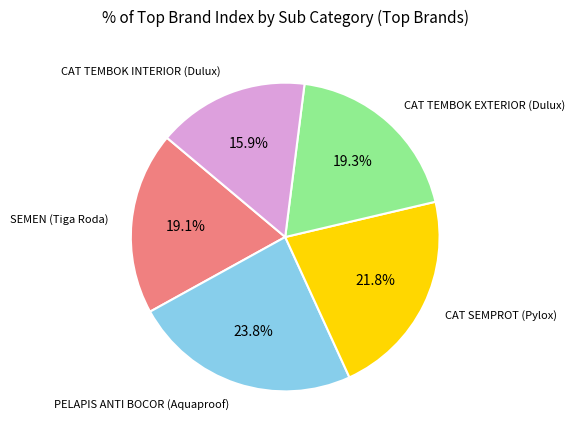

Is there a majority slice in this chart?

No